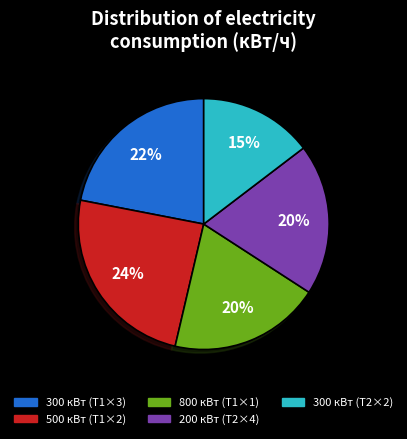

To the nearest percent, what is the average slice percentage?

20%